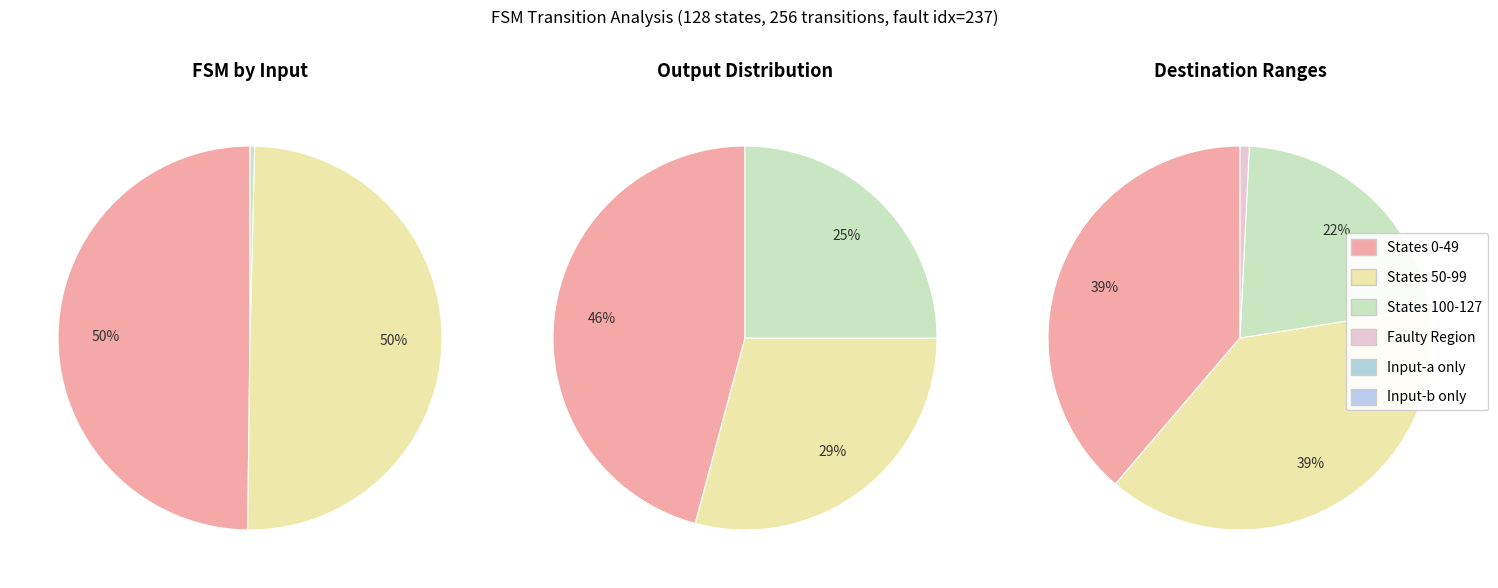

What portion of the pie excludes state_17?

100.0%